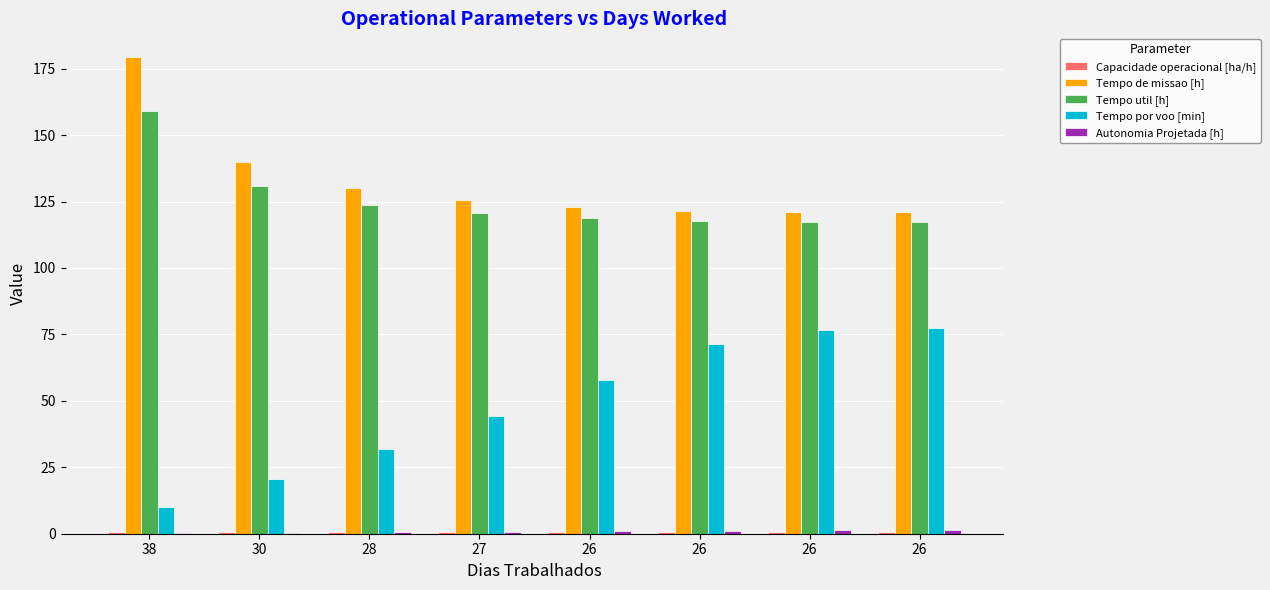

How many groups of bars are there?

8